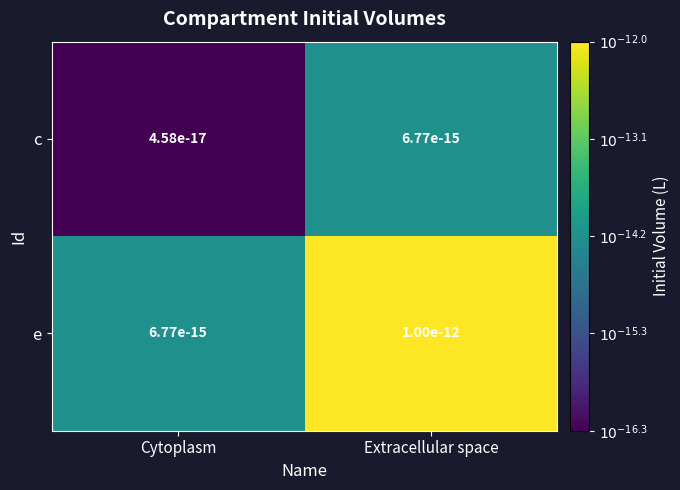

Where is e nearest to the value -13?

Extracellular space